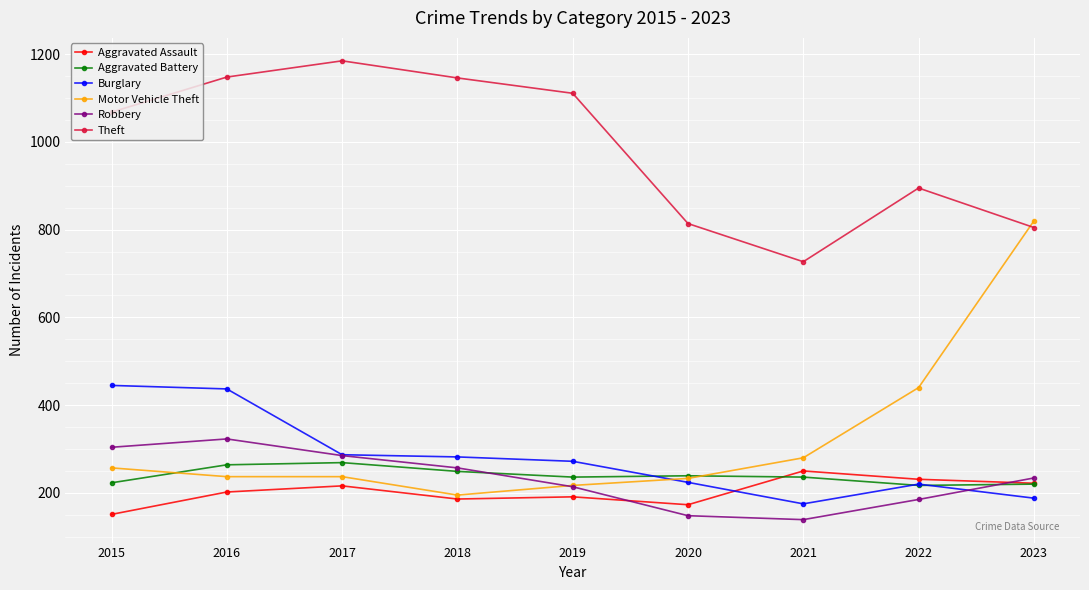

Read the Robbery value at 2017, to the nearest 5.

285